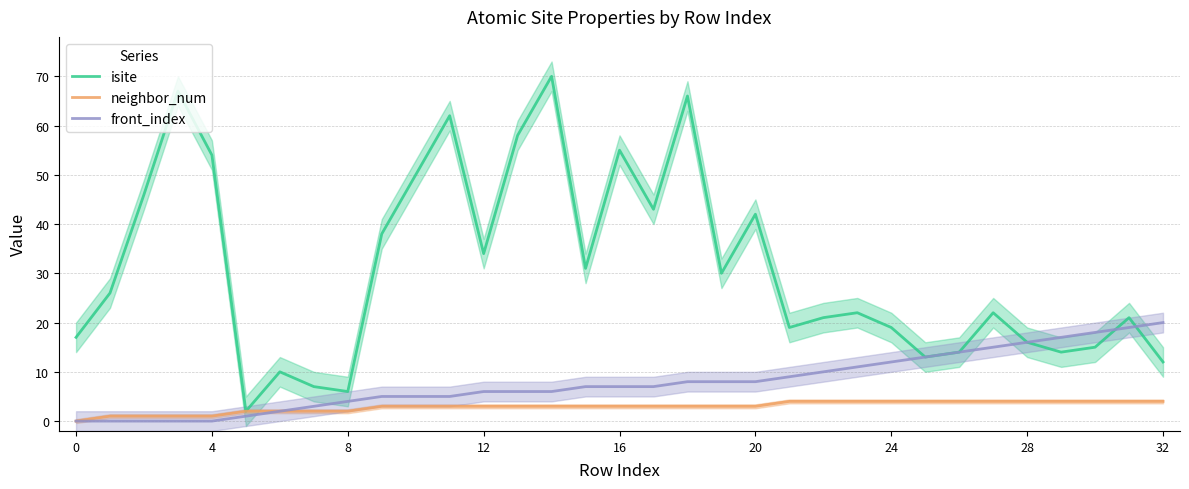

What is the average value of the front_index series?

8